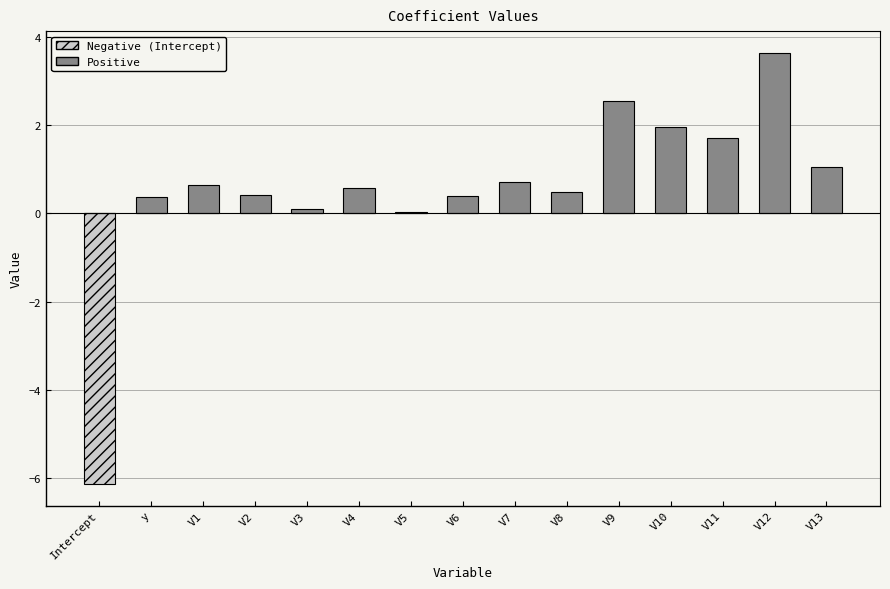

What are all the series names shown in the legend?

Negative (Intercept), Positive